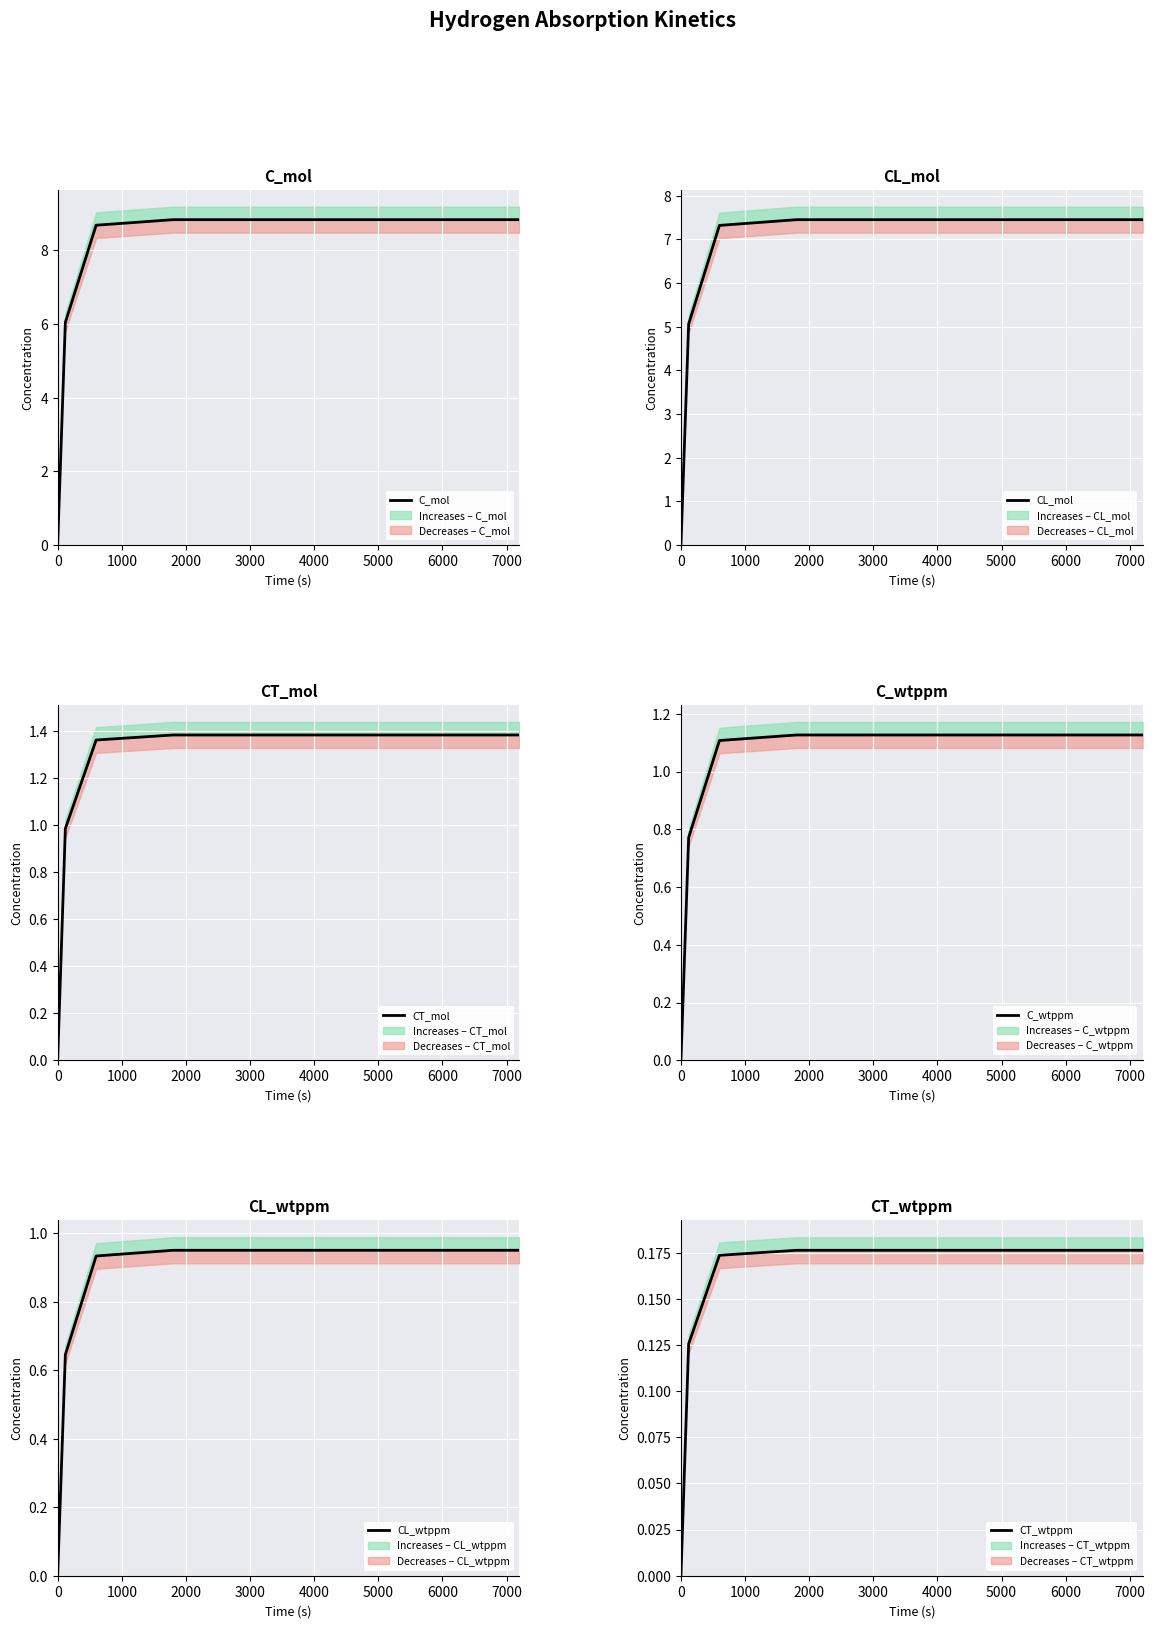

What is the spread (max minus min) of values at 1000?

5.9